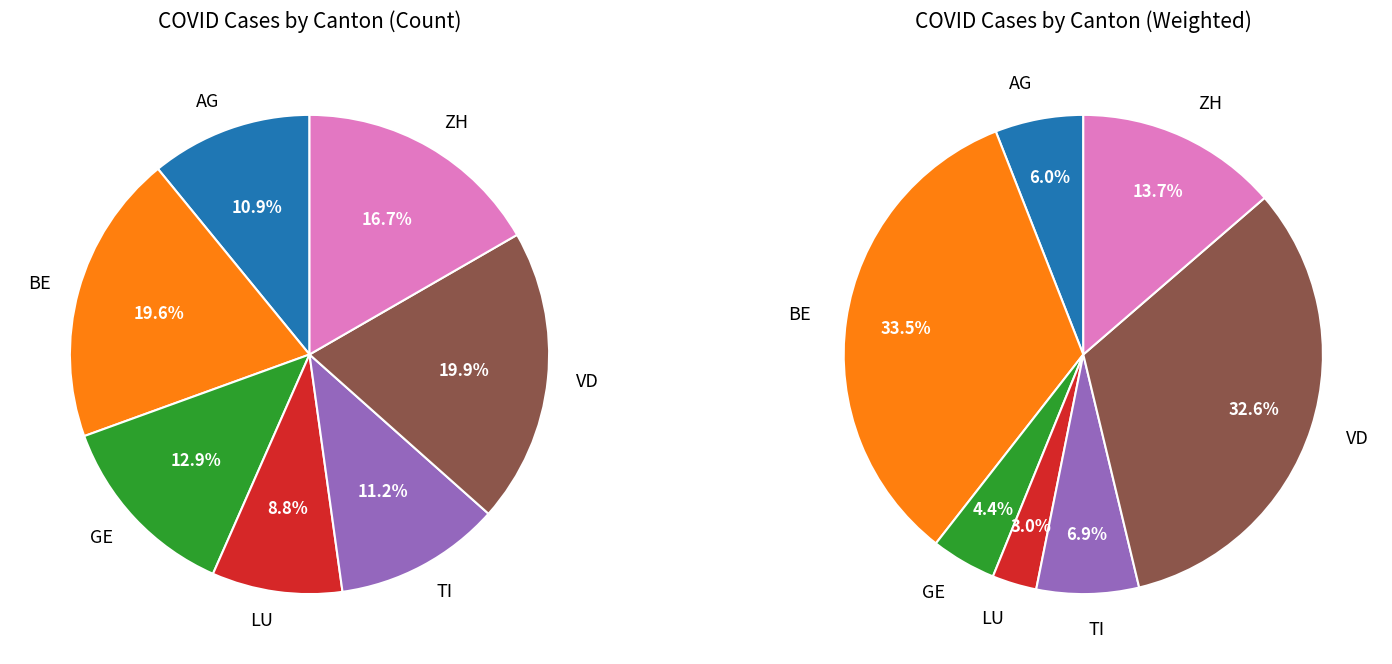

How many slices are in this pie chart?

7